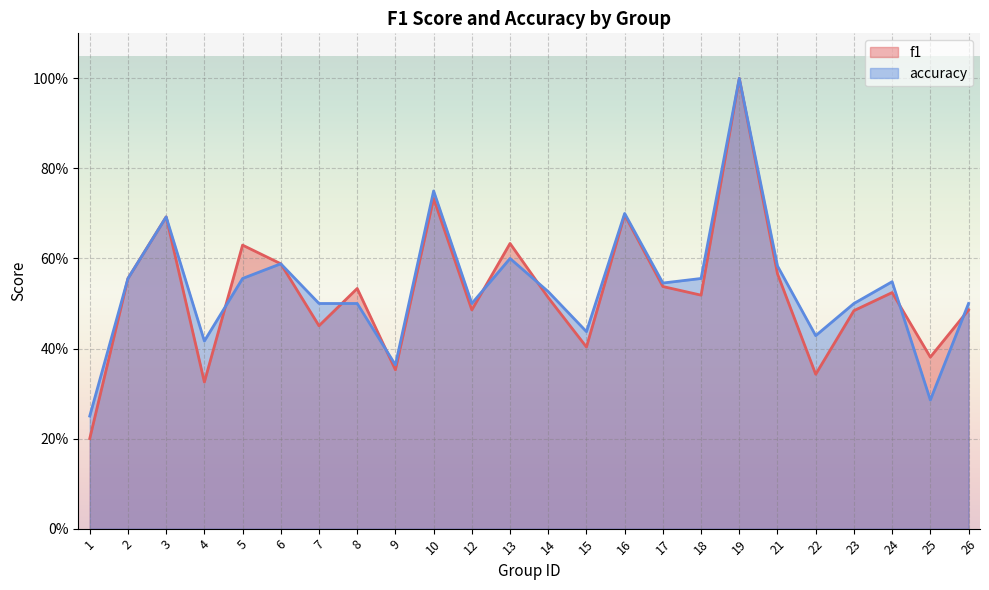

Which series has the widest spread of values?

f1